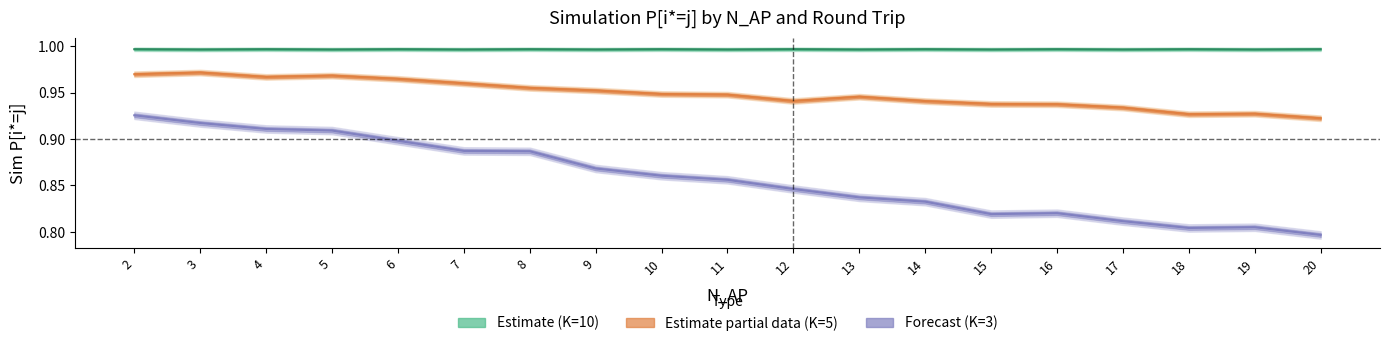

The Round trip K=10 series shows 1.4 at 12. True or false?

False